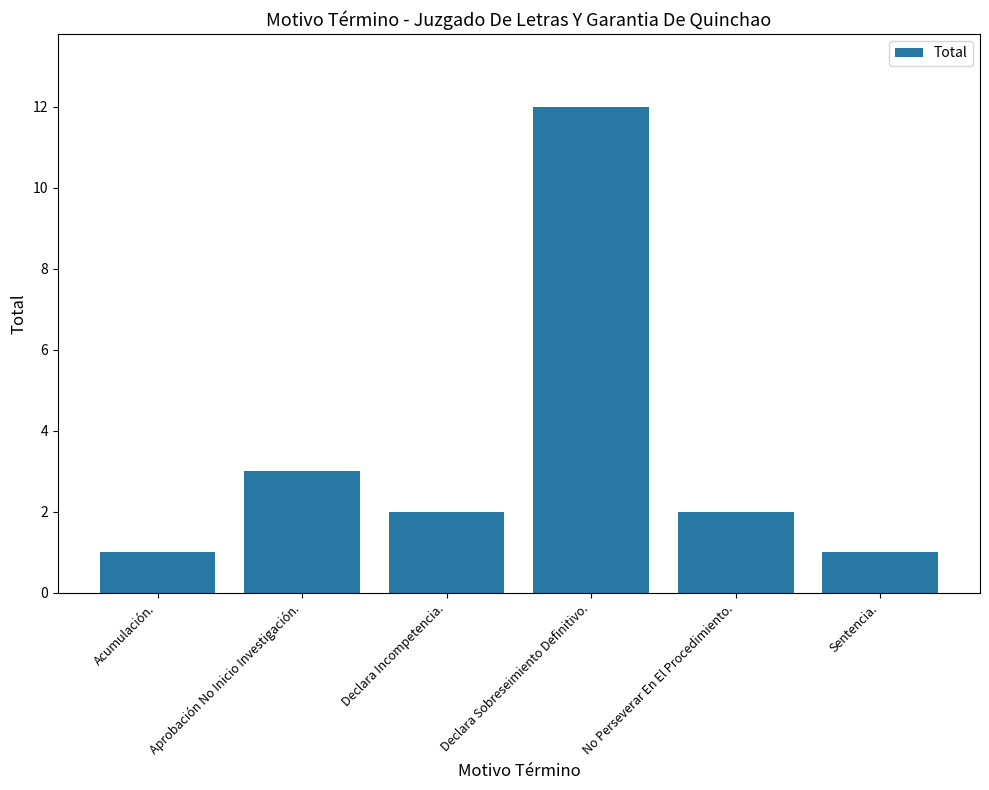

What is the label of the 6th bar from the left?

Sentencia.